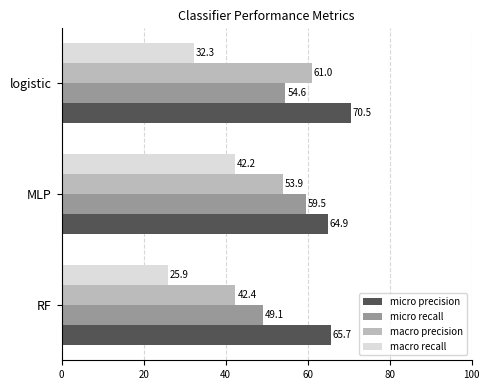

What is the difference between the macro recall values at MLP and logistic?

9.9